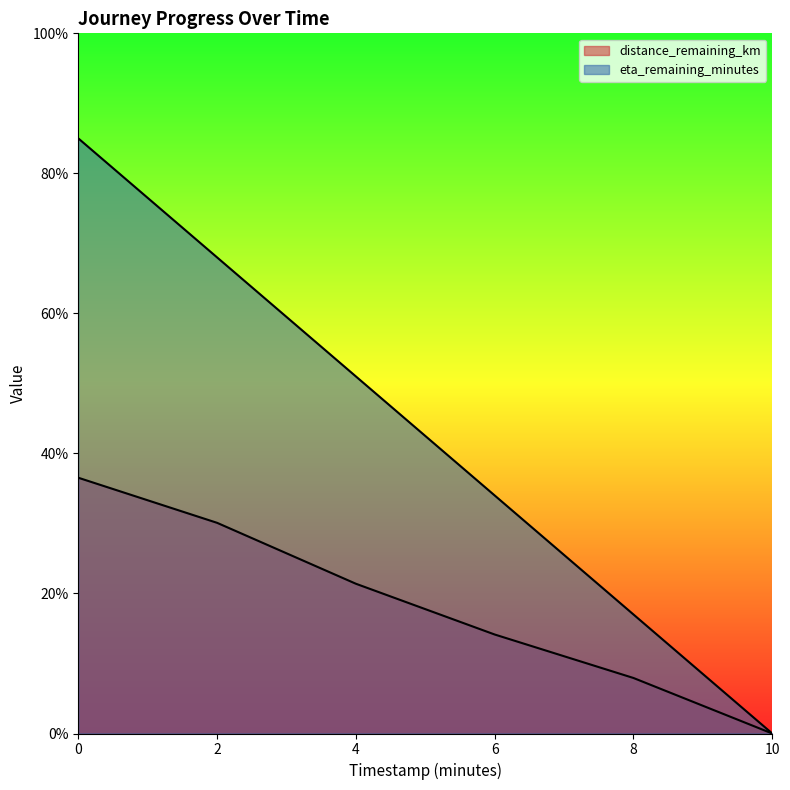

True or false: distance_remaining_km has more than 0 points higher than both neighbors.

False